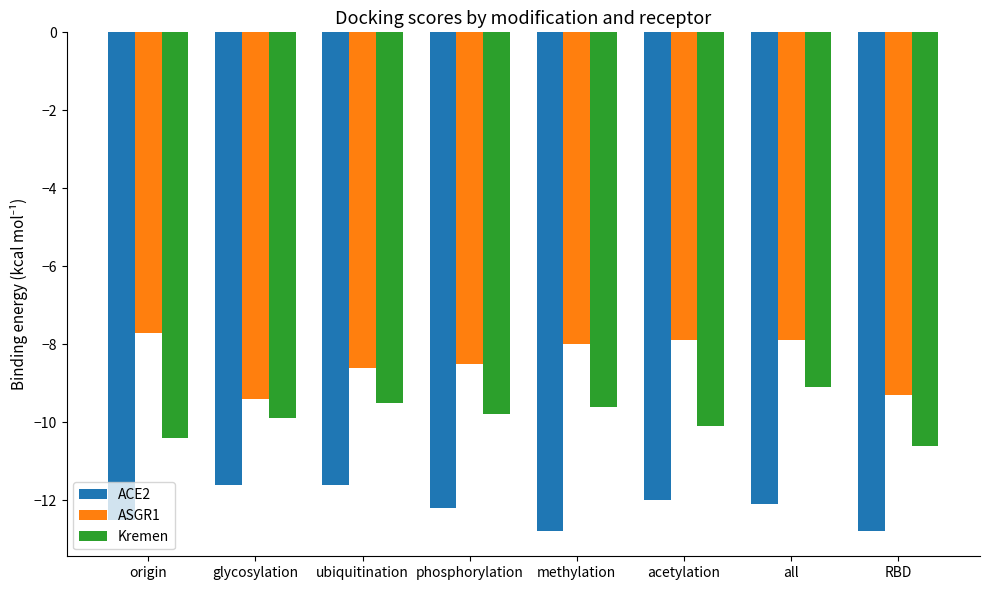

Rank the series by their maximum value, from highest to lowest.

ASGR1, Kremen, ACE2